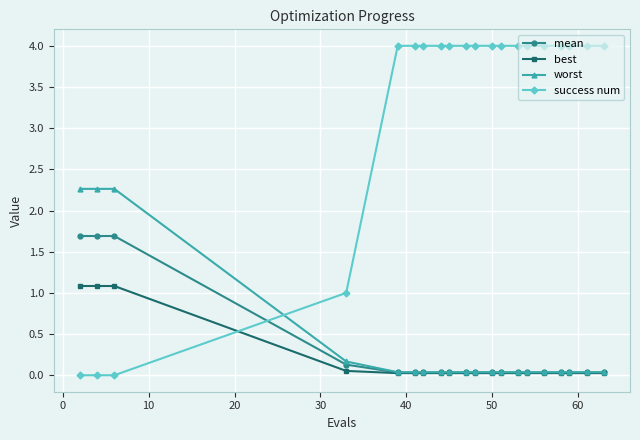

After their last crossing, which series has the higher values: best or success num?

success num